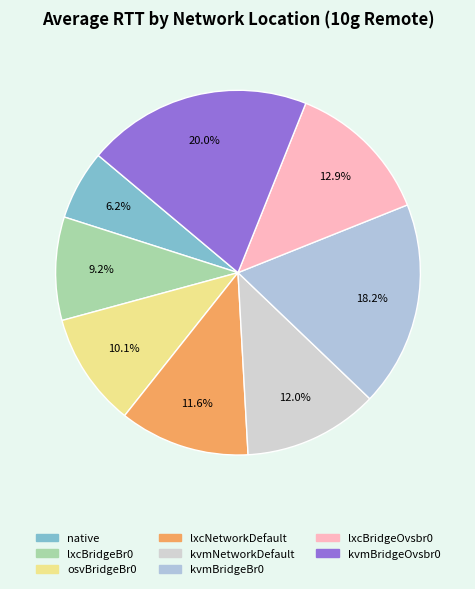

Does kvmNetworkDefault account for over 50% of the chart?

No